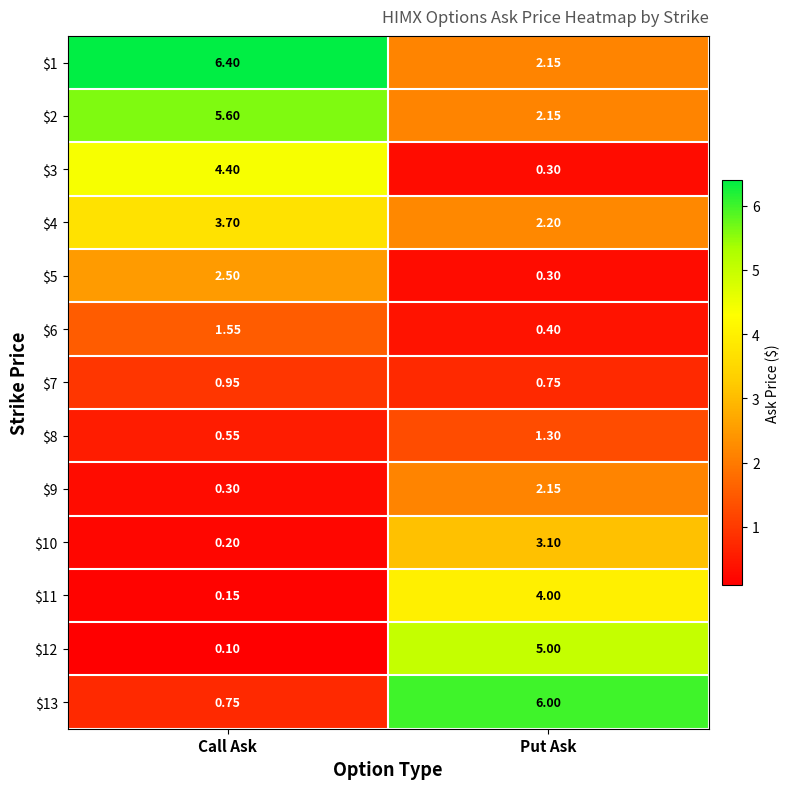

What is the spread (max minus min) of values at Put Ask?

5.7